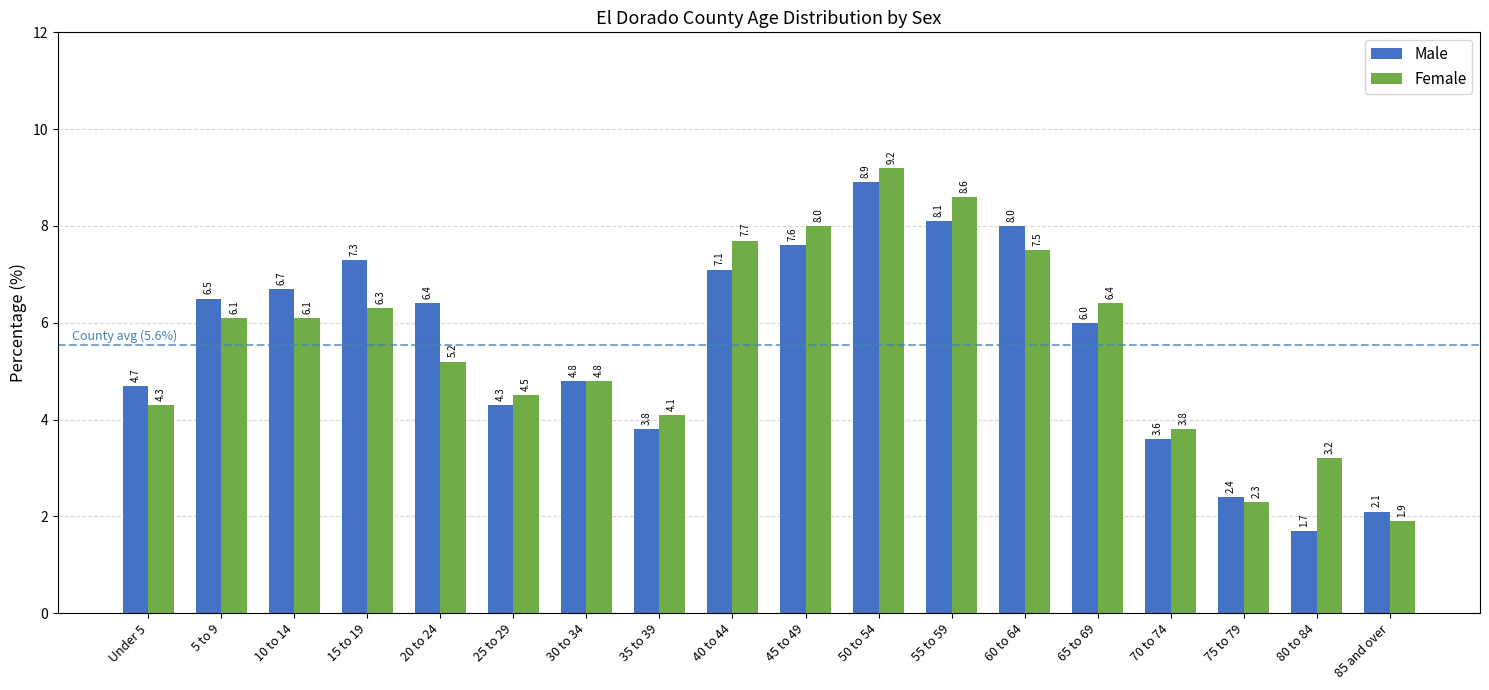

At which label is Male closest to 5?

30 to 34